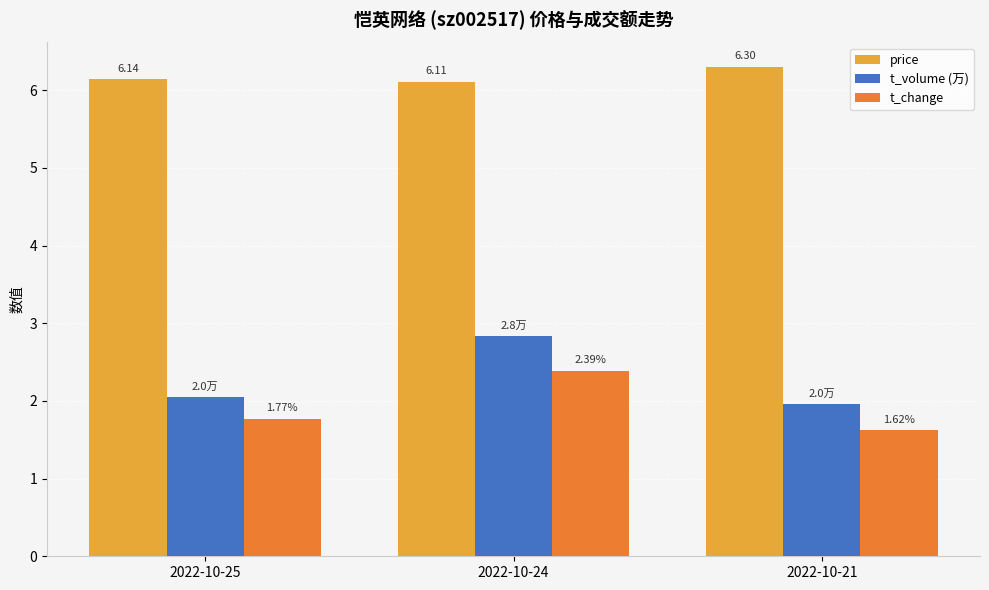

What is the difference between the t_change values at 2022-10-25 and 2022-10-24?

0.6